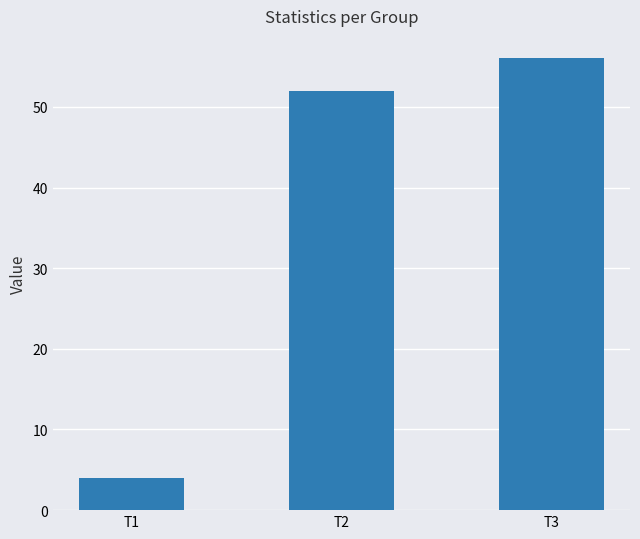

Are the bars grouped side by side (vs. stacked)?

No